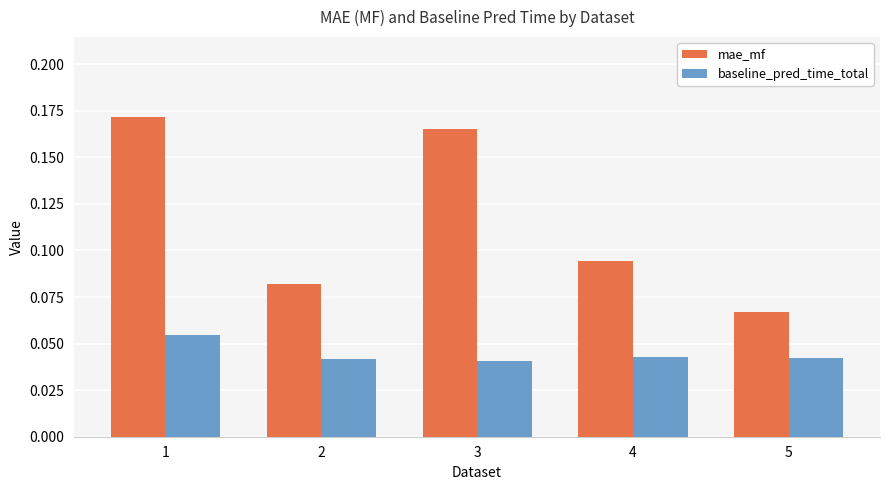

The value of mae_mf at 3 is 0.1. True or false?

False